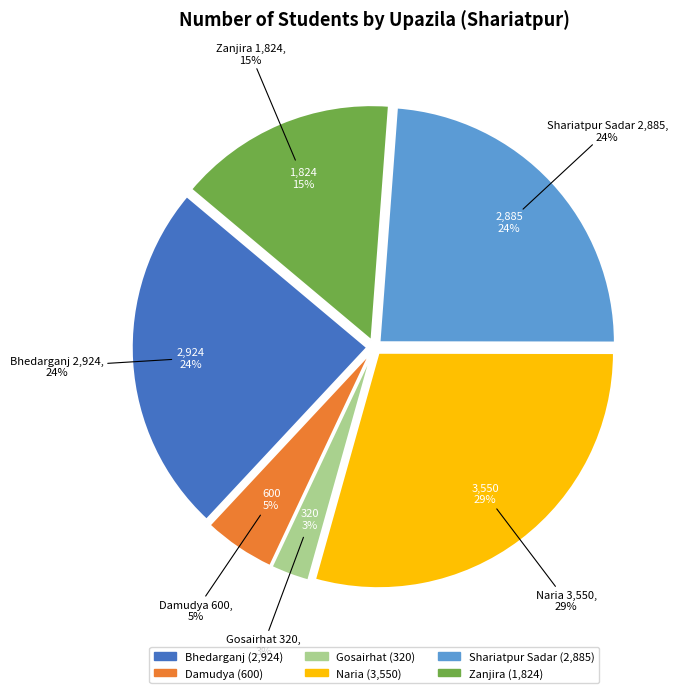

What is the total percentage of Bhedarganj and Zanjira?

39.2%